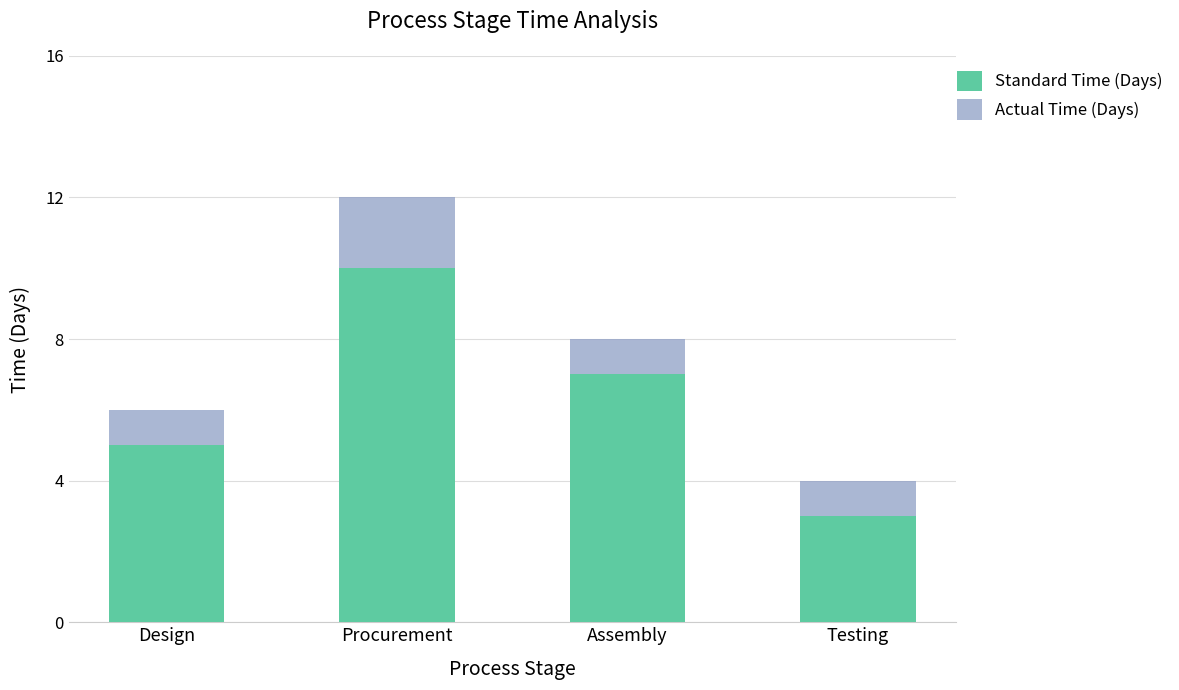

What is the difference between the second highest and second lowest values in the Actual Time (Days) series?

2